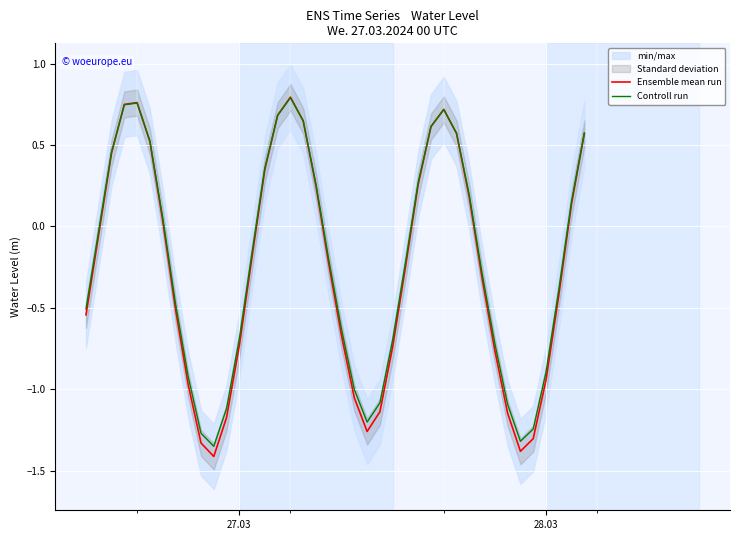

Is the value of Controll run at 28.03 greater than the value of Ensemble mean run at 22?

Yes